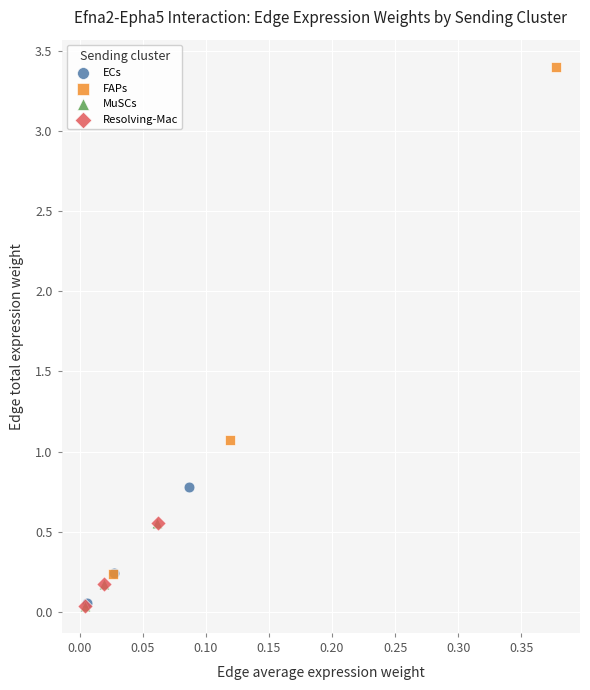

Which series has the largest Y range (max minus min)?

FAPs